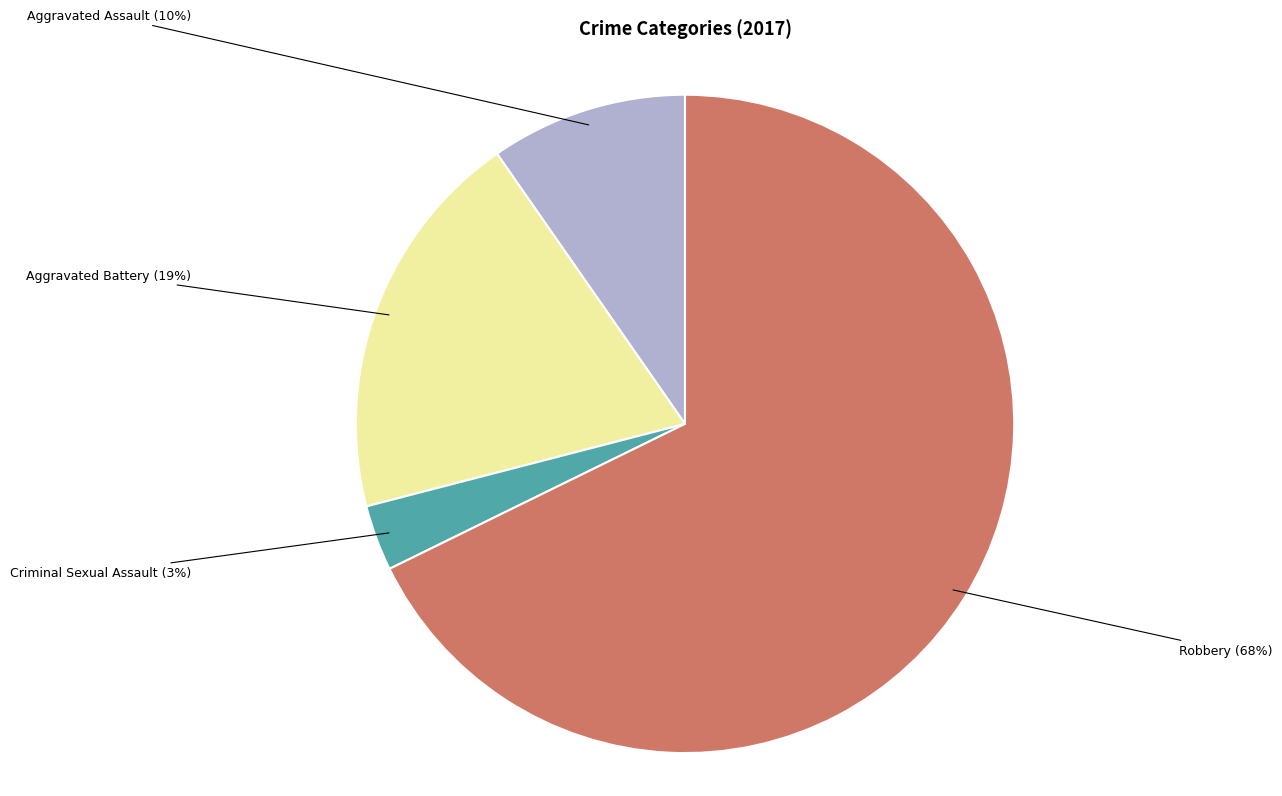

Is Robbery the majority of the pie?

Yes